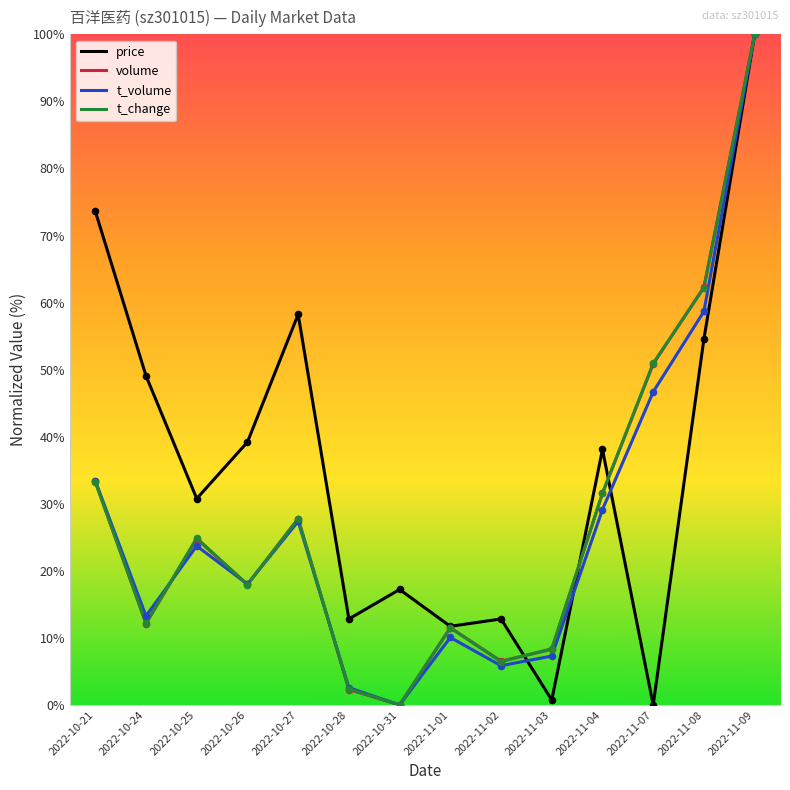

Which series has the largest total across all categories?

price